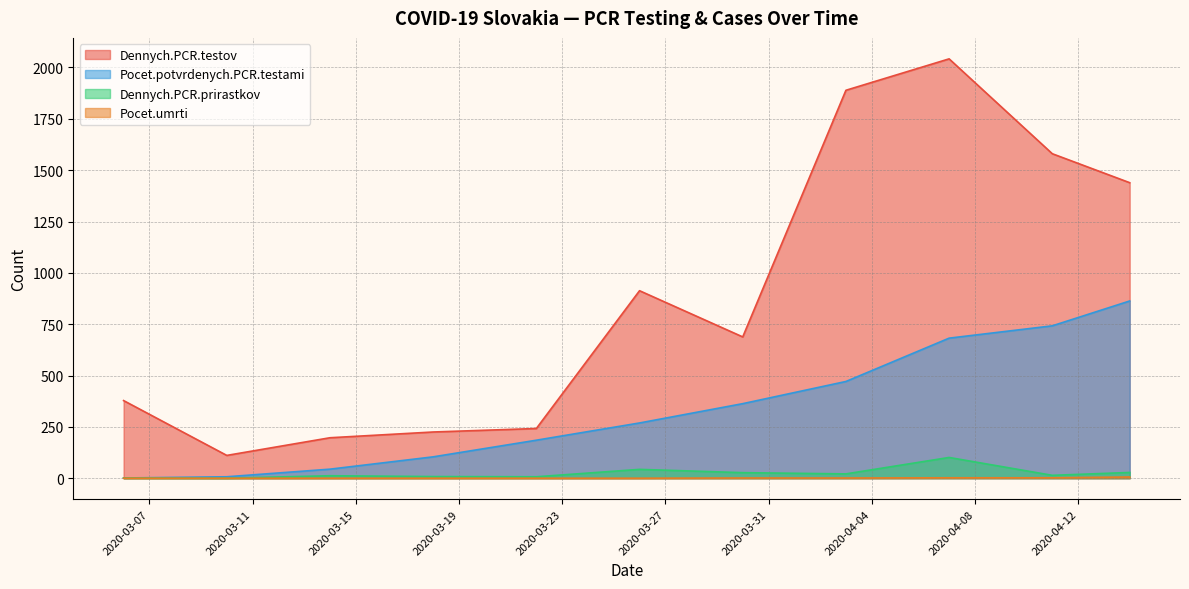

How many values in the Dennych.PCR.testov series exceed 688?

5